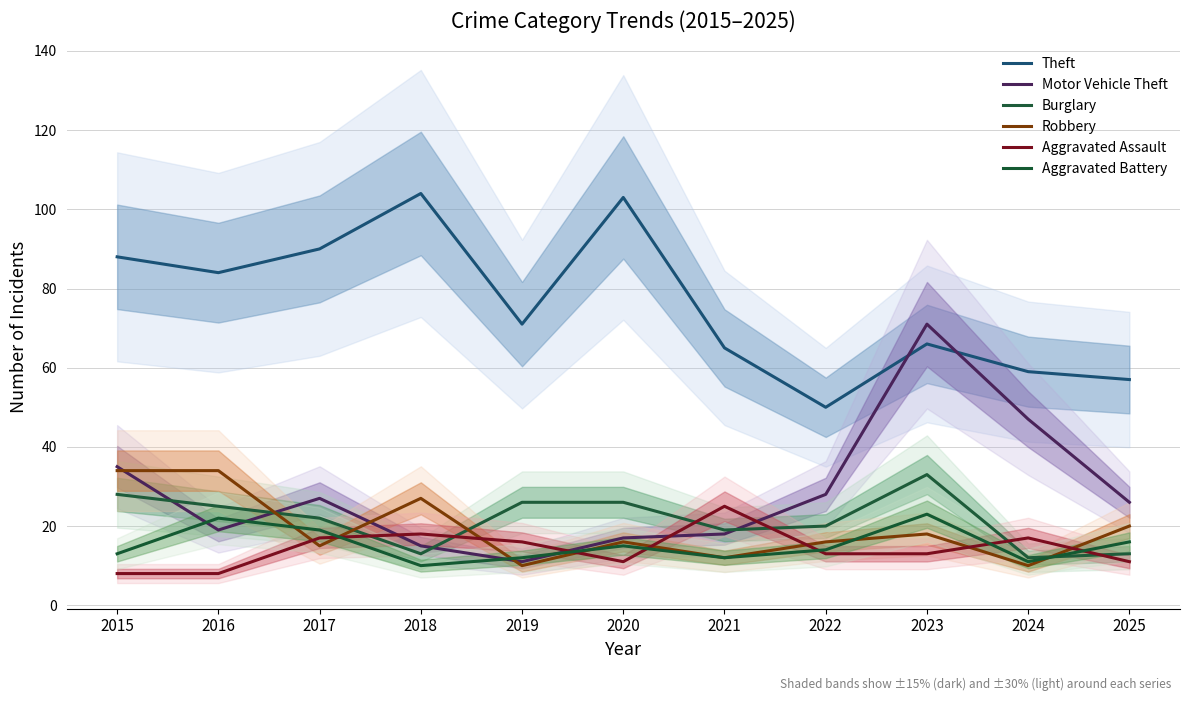

What is the minimum value shown in the chart?

8